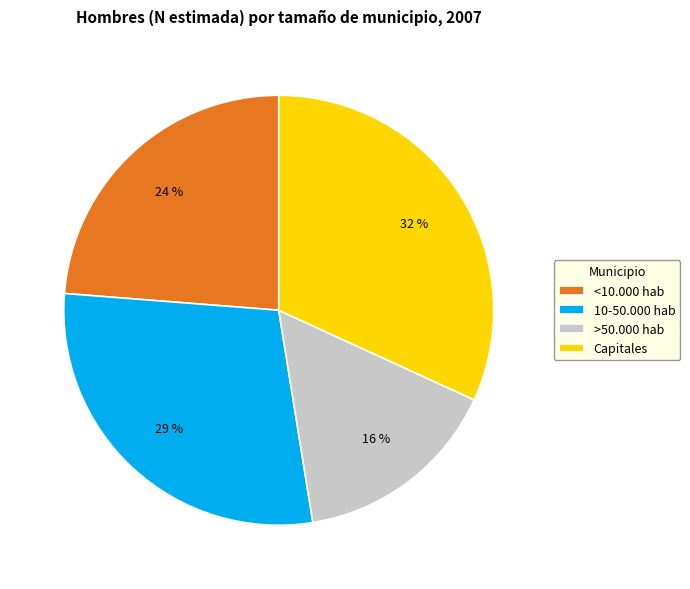

What percentage is the >50.000 hab slice, to the nearest percent?

16%